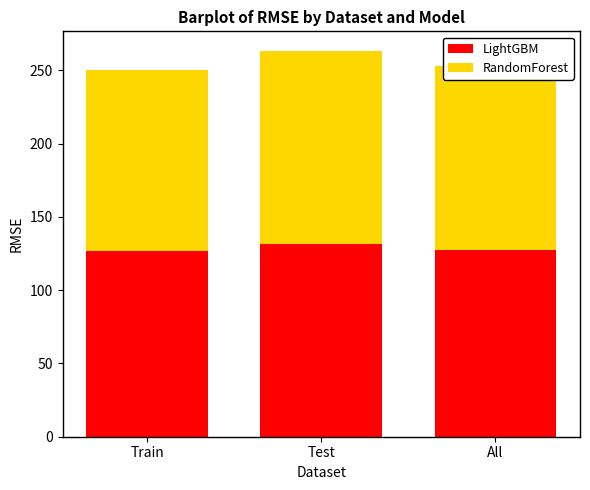

What is the total value across all series at All?

252.9